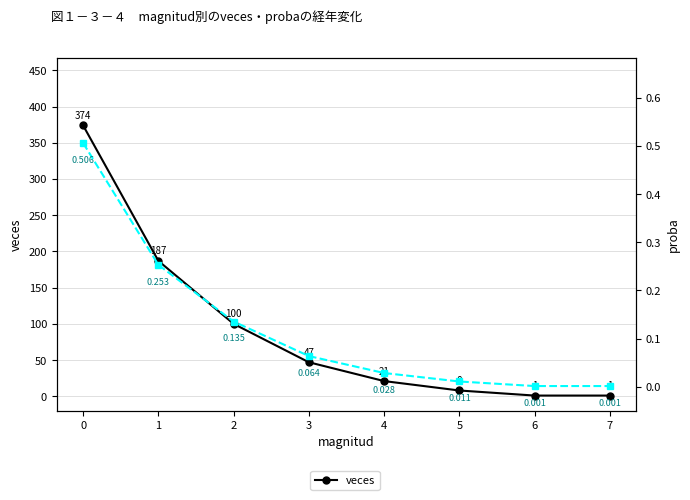

Does the chart display data point markers on the line(s)?

Yes